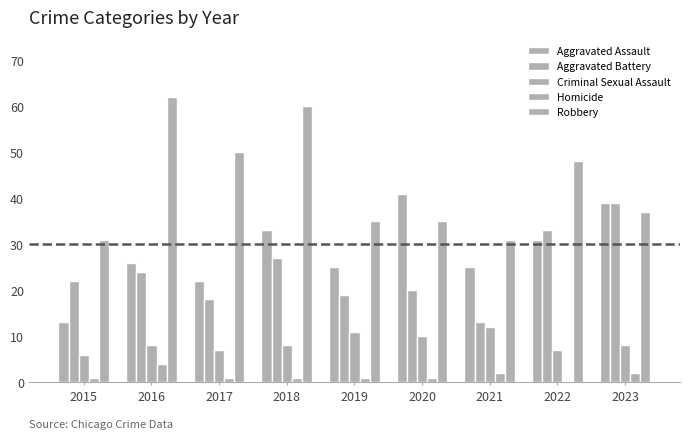

Count the number of data series in this chart.

5